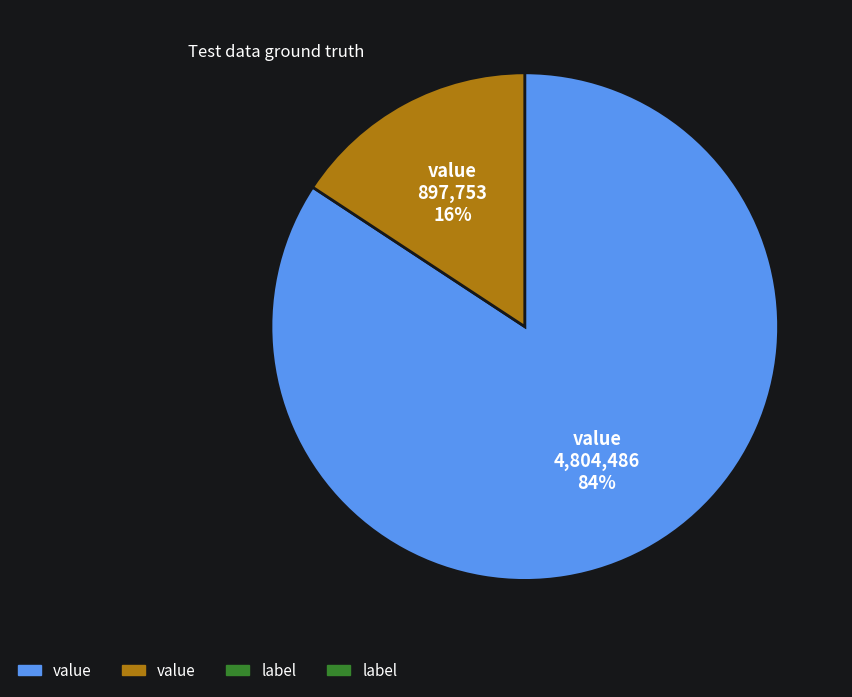

To the nearest percent, what is the average slice percentage?

50%